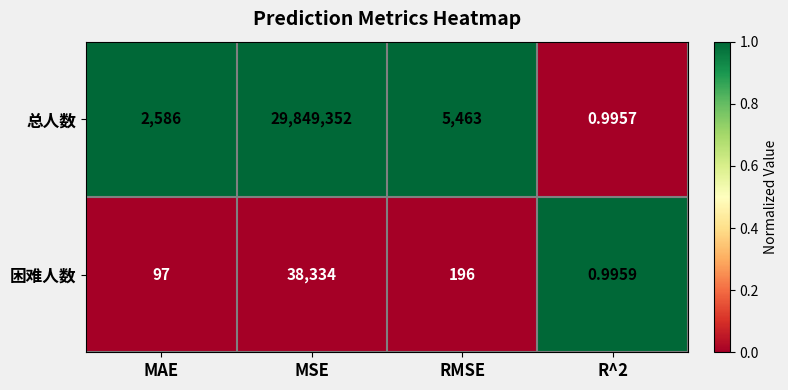

Count the number of data series in this chart.

2